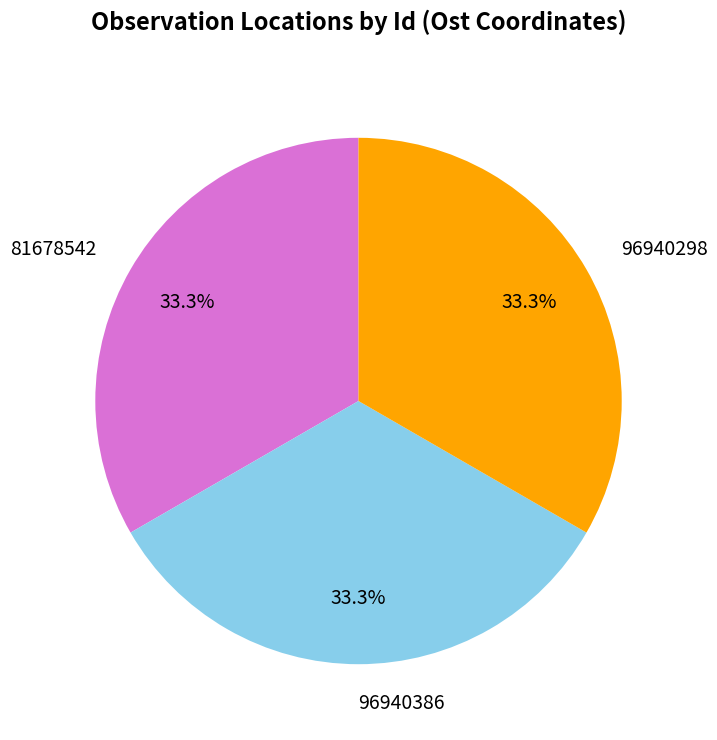

Approximately how many times larger is the value at 96940298 compared to 81678542?

1.0